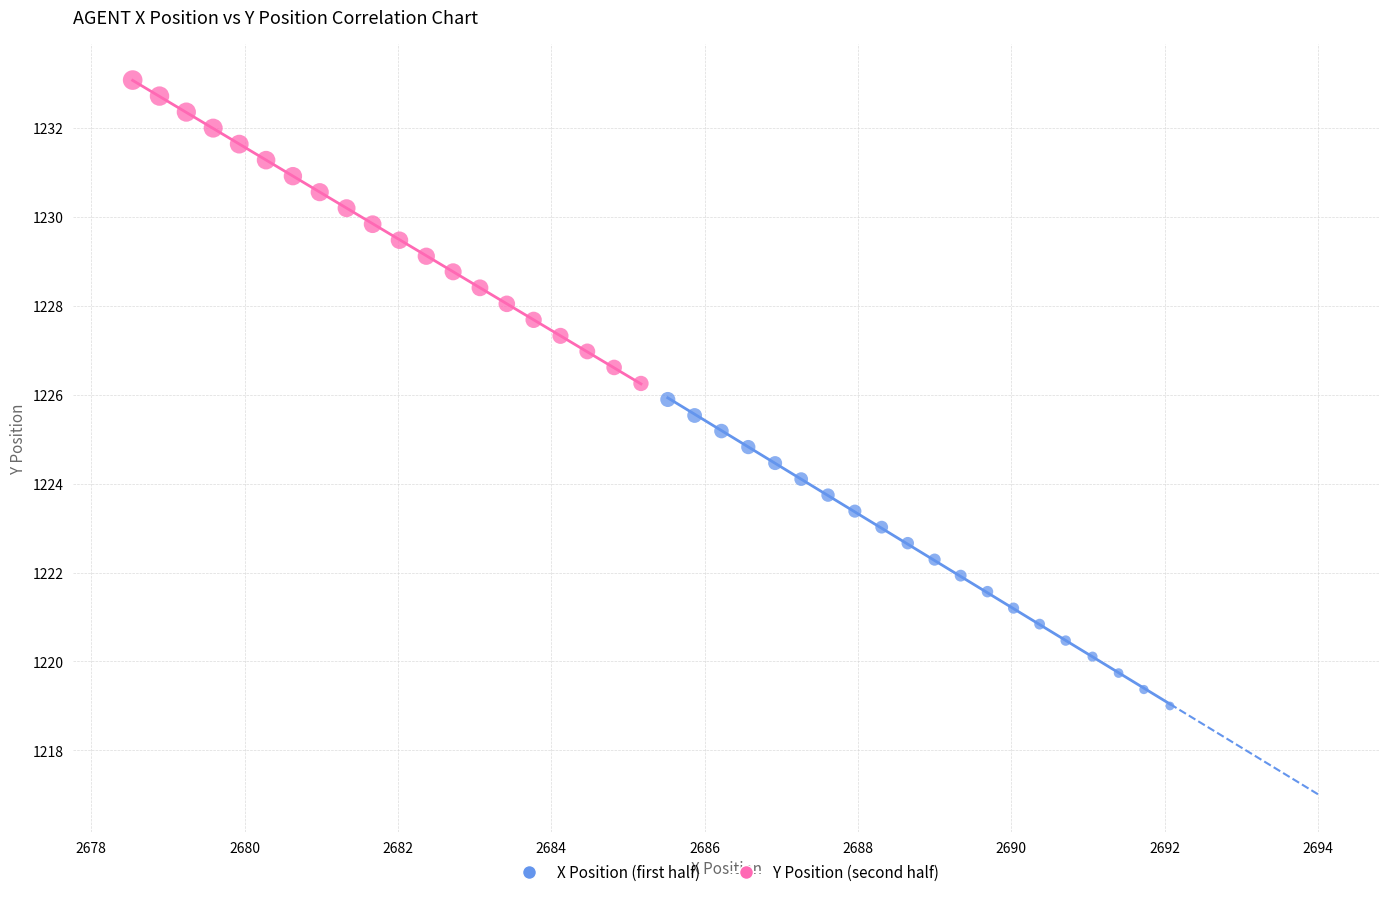

Which series has the largest Y range (max minus min)?

X Position (first half)